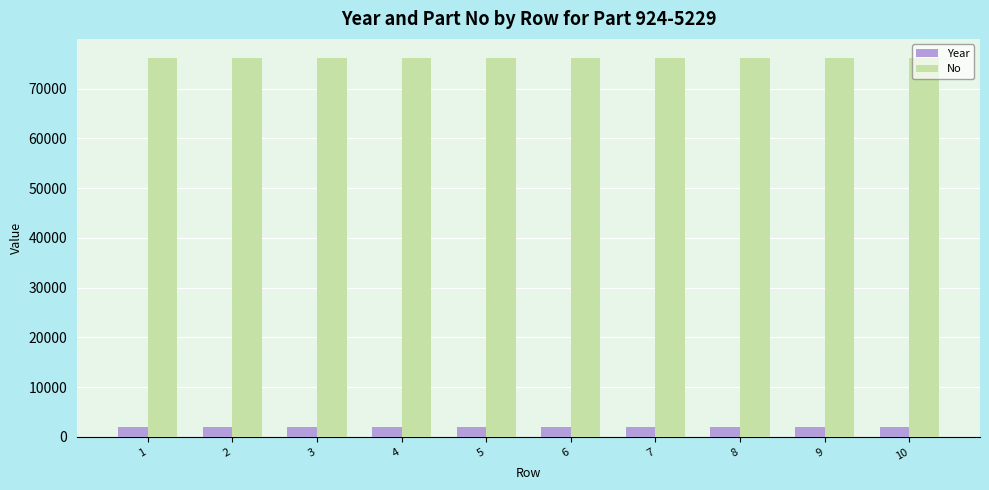

How many series are shown in this chart?

2